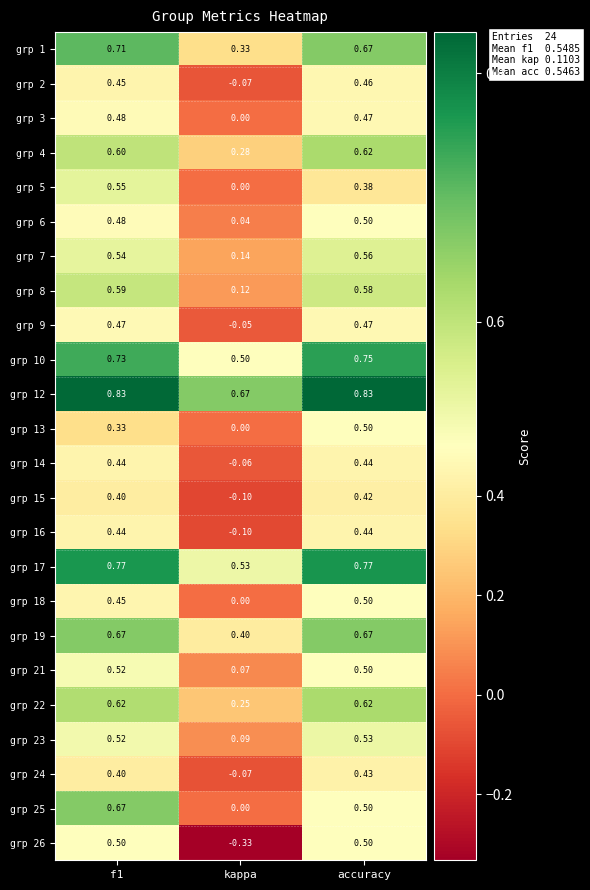

At which label is grp 25 closest to 0?

kappa